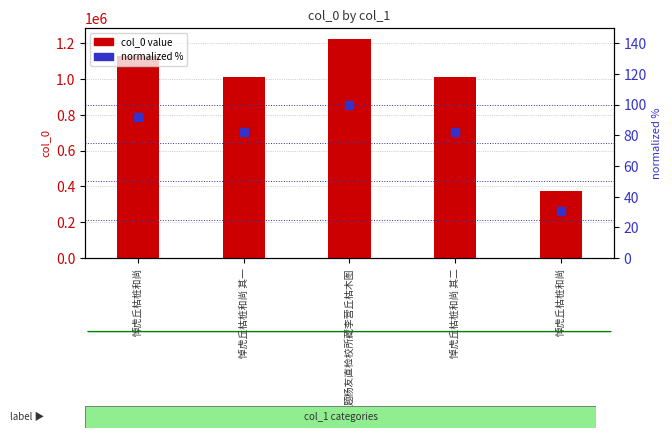

Is the value of normalized % at 悼虎丘枯桩和尚 其二 greater than the value of col_0 at 悼虎丘枯桩和尚?

No